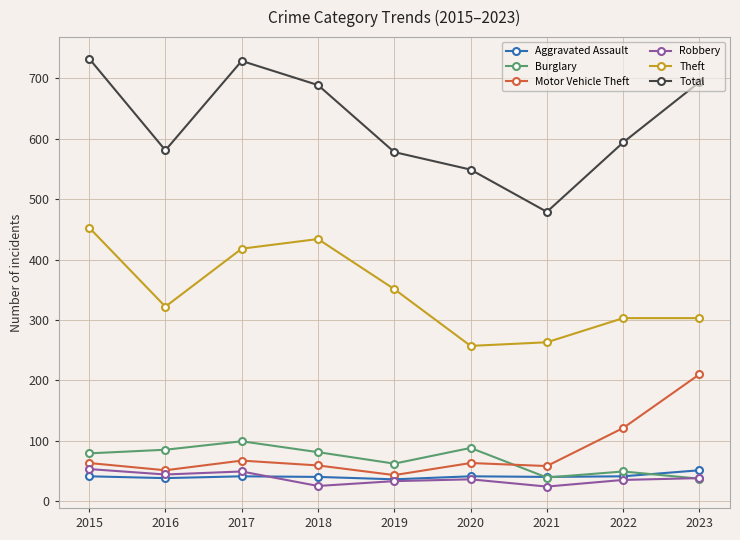

At which label does Total first exceed 594?

2015